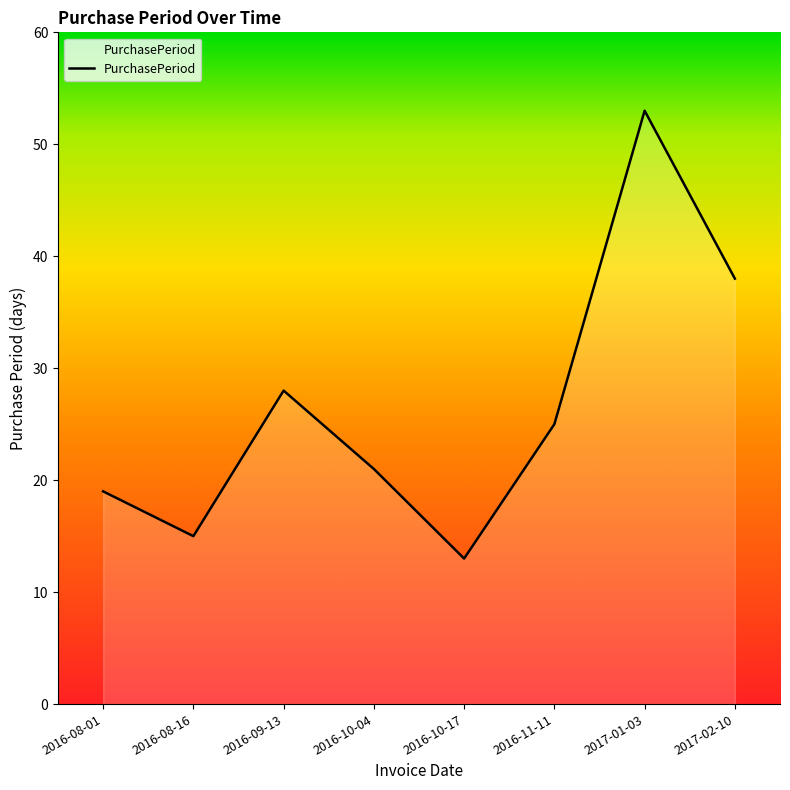

How many distinct data groups are displayed?

1